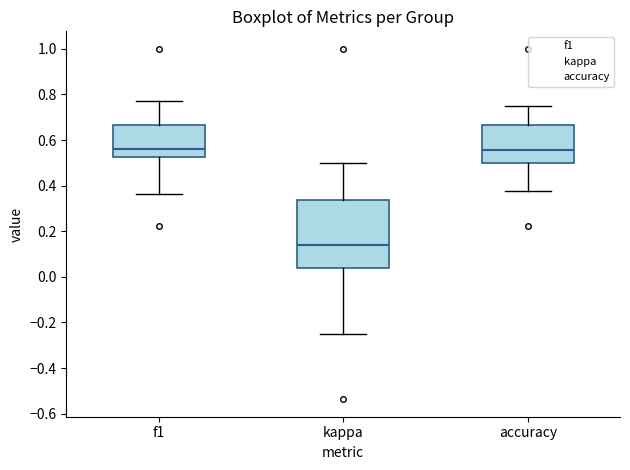

Which box is the tallest, from its lower edge to its upper edge?

kappa